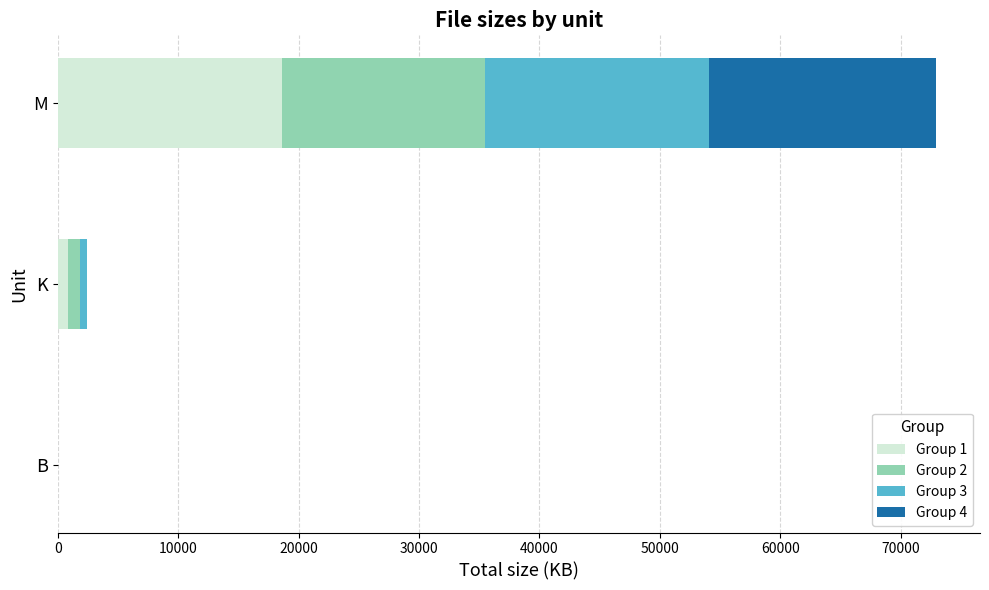

Which category has the highest value in the Group 1 series?

M